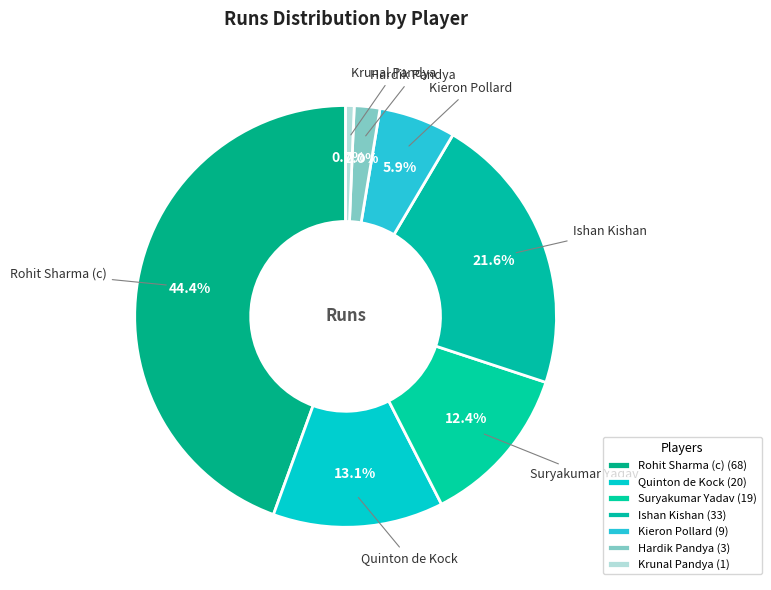

Is Rohit Sharma (c) the majority of the pie?

No